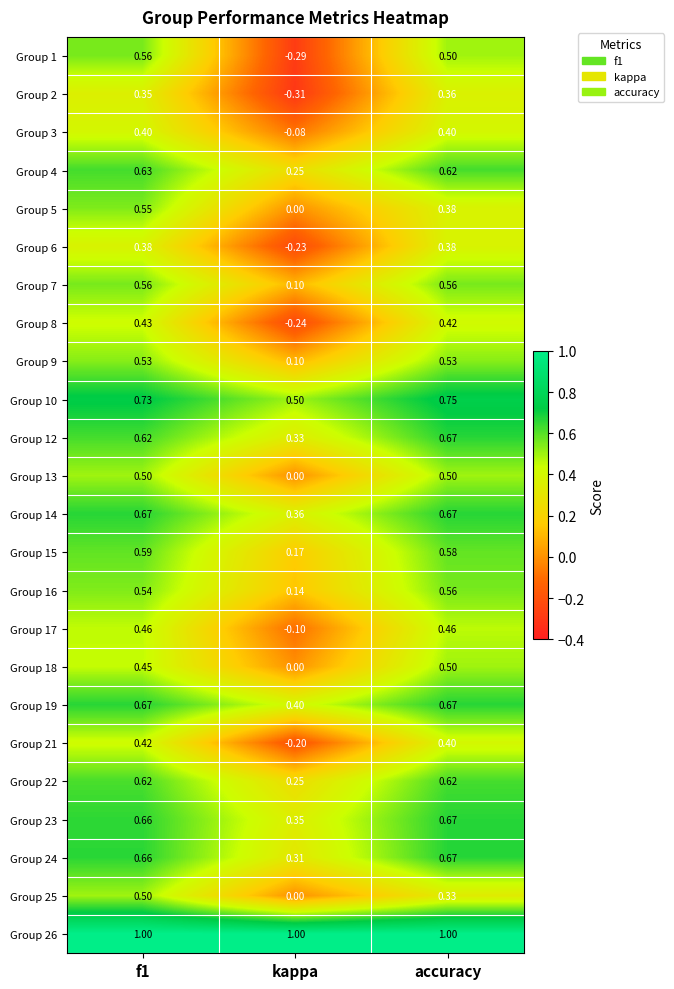

Is the value of Group 5 at kappa greater than the value of Group 23 at f1?

No